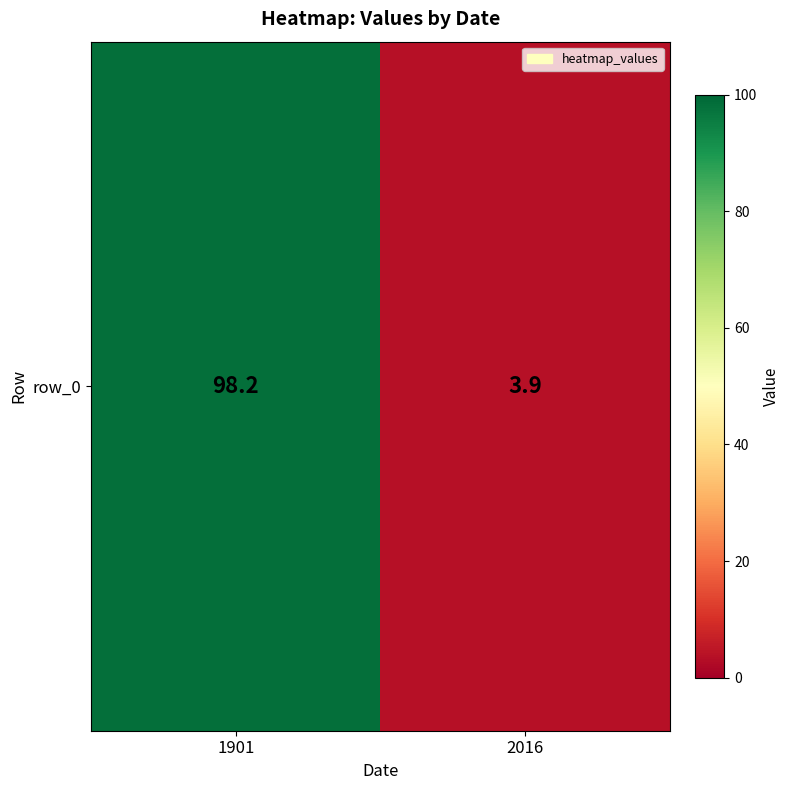

What is the change in value from 1901 to 2016?

-94.3